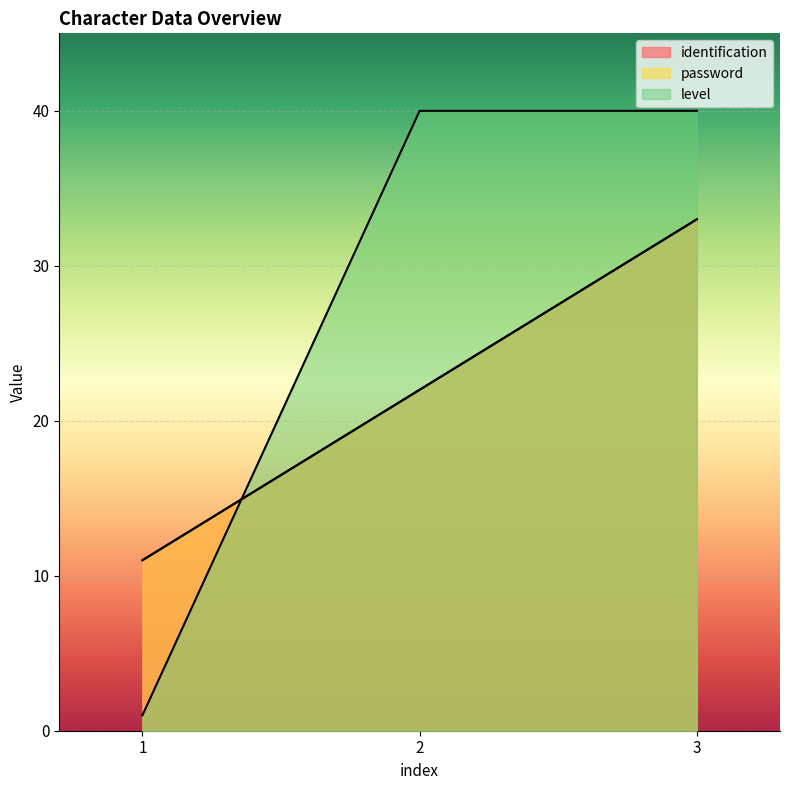

What is the greatest value displayed?

40